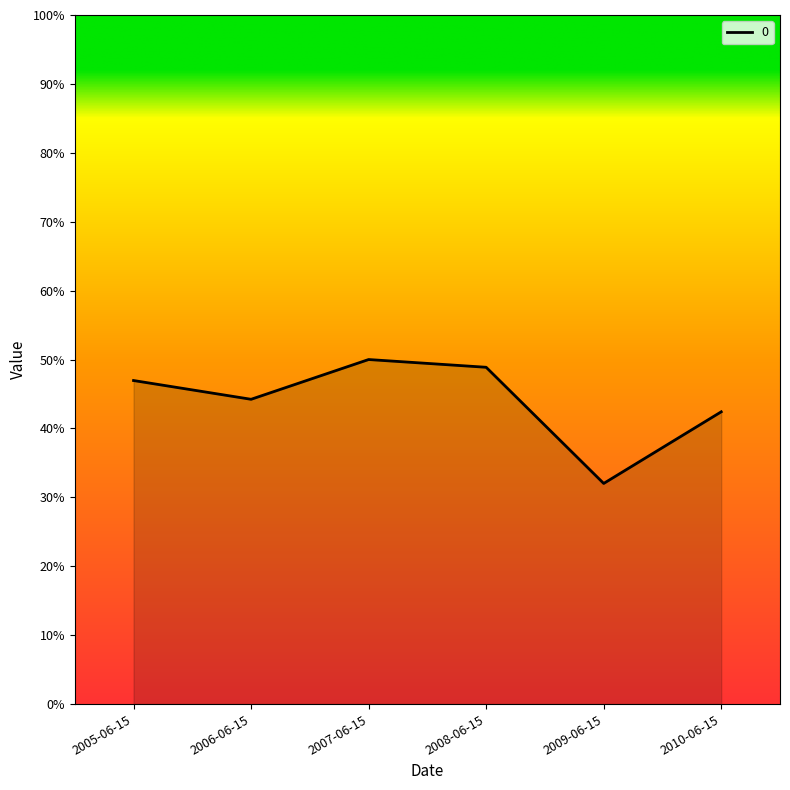

Which category has the lowest value across all series?

2009-06-15